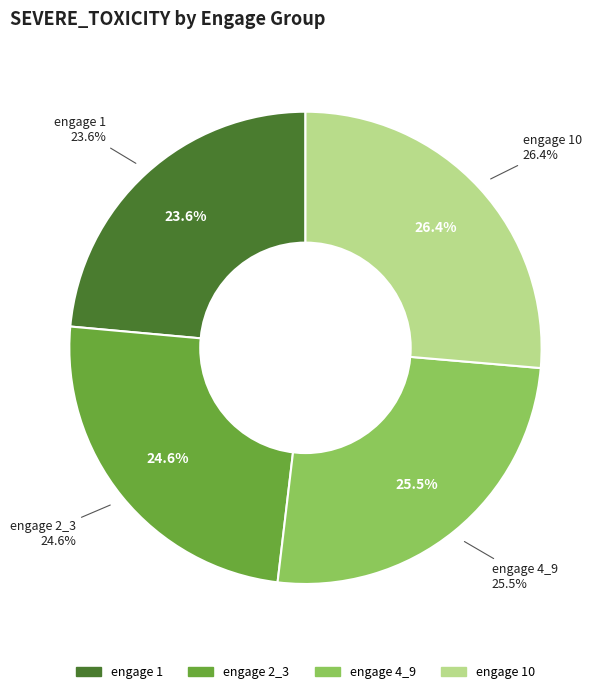

Rank the categories by value from lowest to highest.

1, 2_3, 4_9, 10